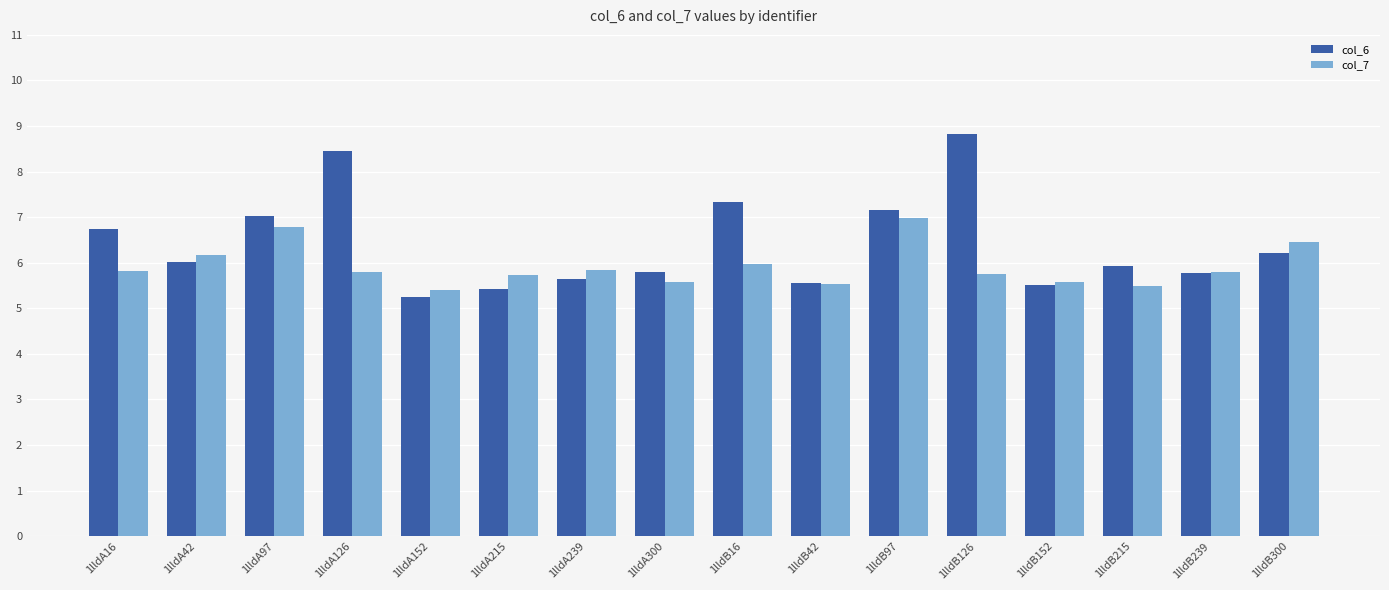

What are all the series names shown in the legend?

col_6, col_7